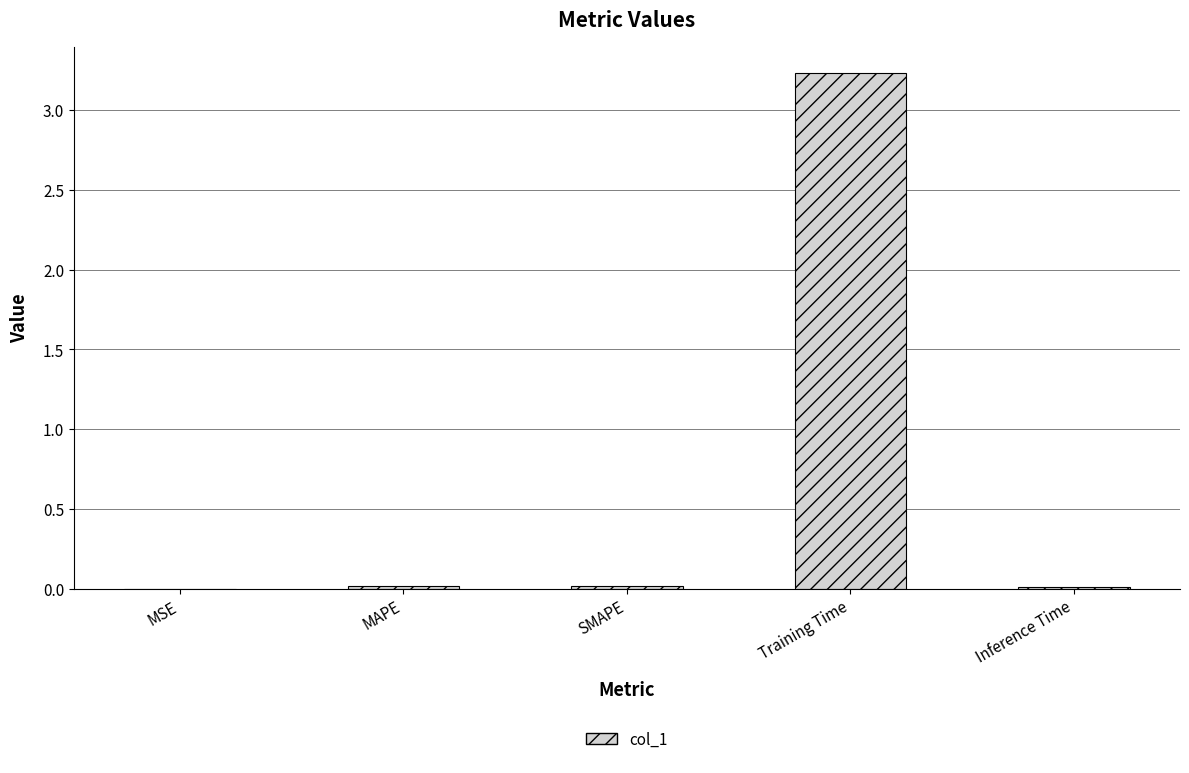

The chart shows a value of 0.0 at SMAPE. True or false?

True